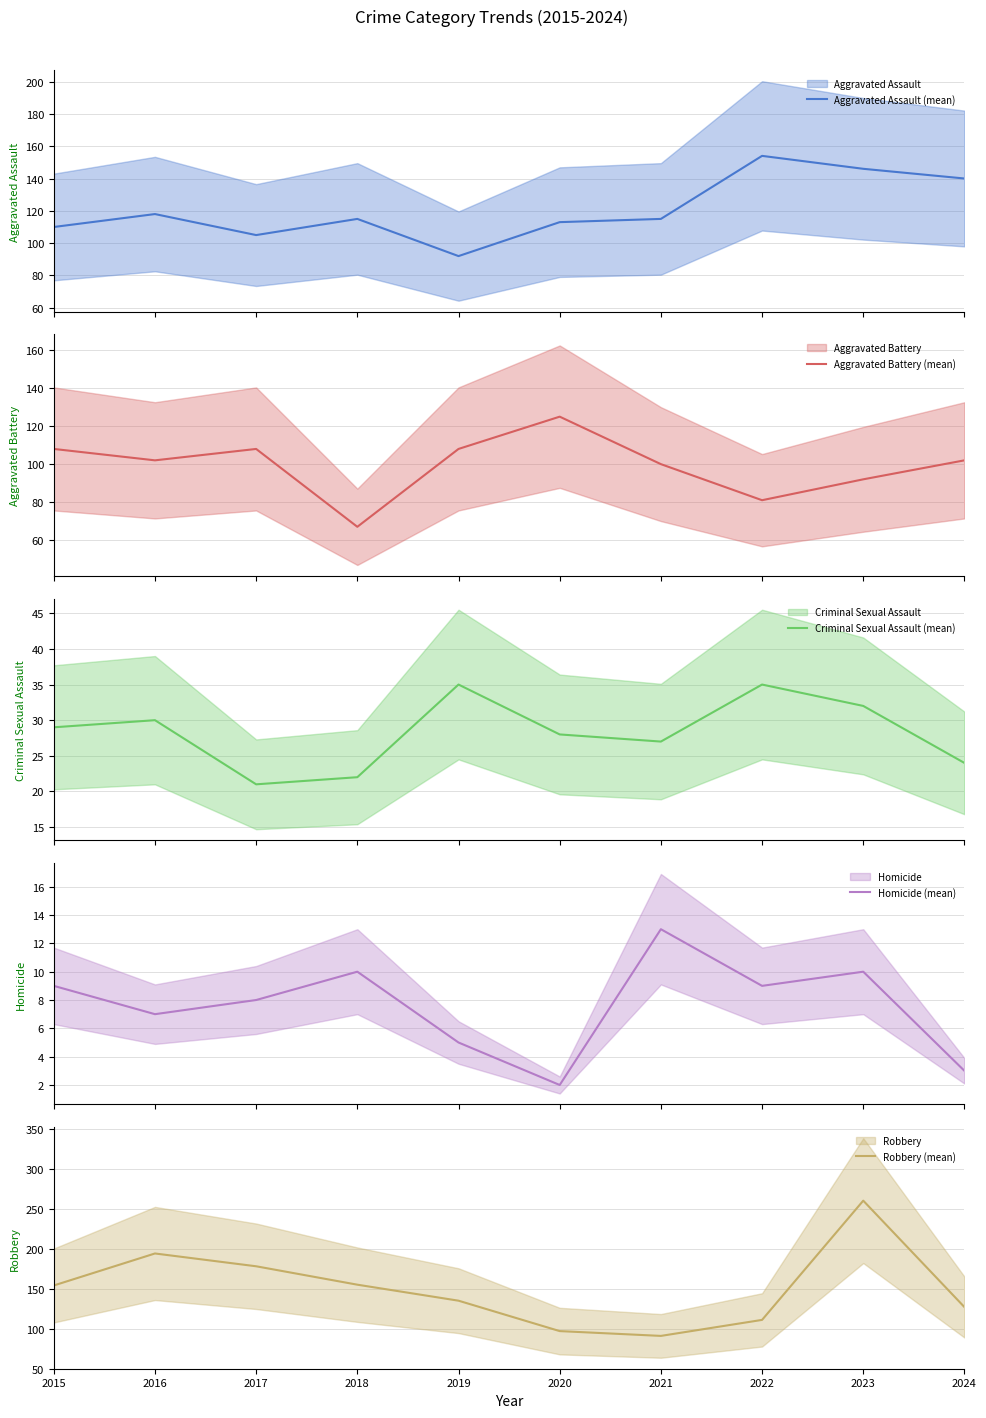

What is the sum of the Homicide (mean) values at 2022 and 2015?

18